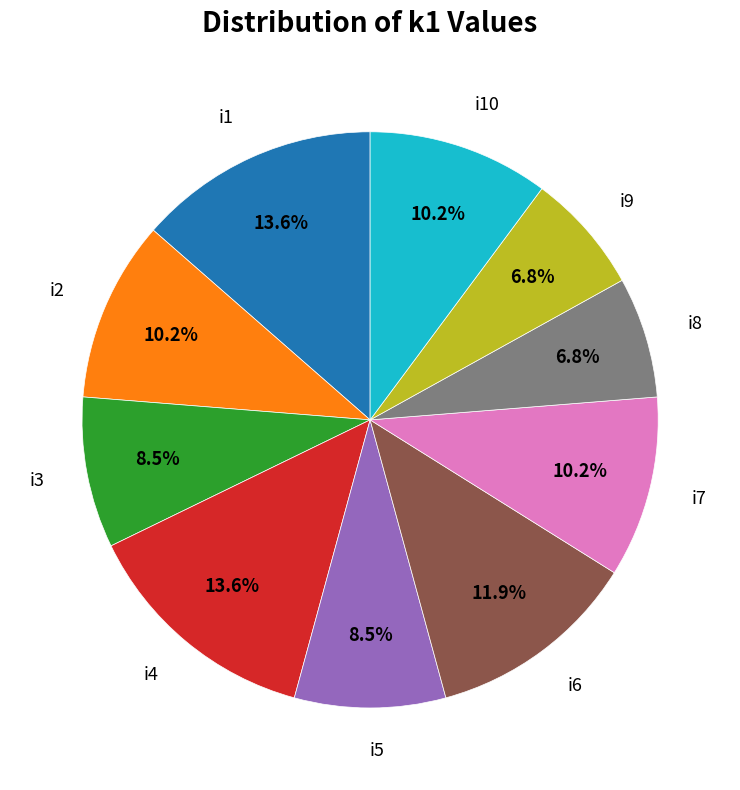

Approximately how many times larger is the value at i6 compared to i4?

0.9